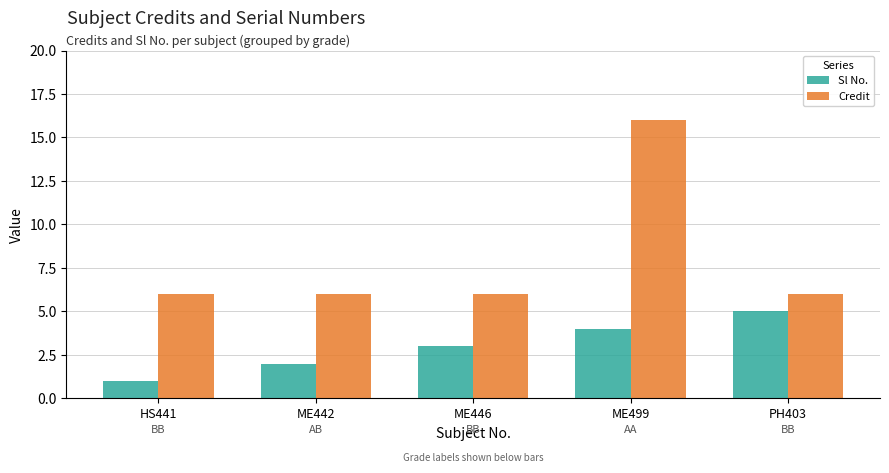

The Sl No. series shows 5 at ME446. True or false?

False